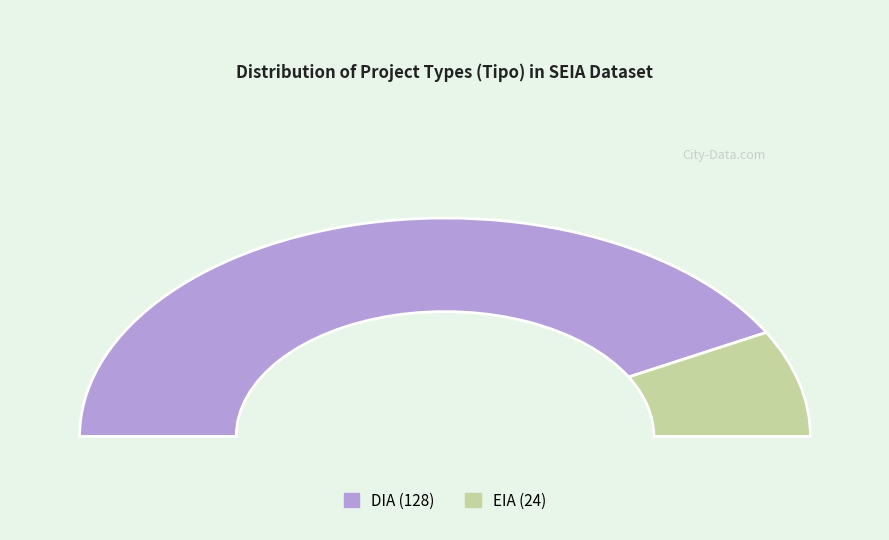

Between EIA and DIA, which is larger?

DIA